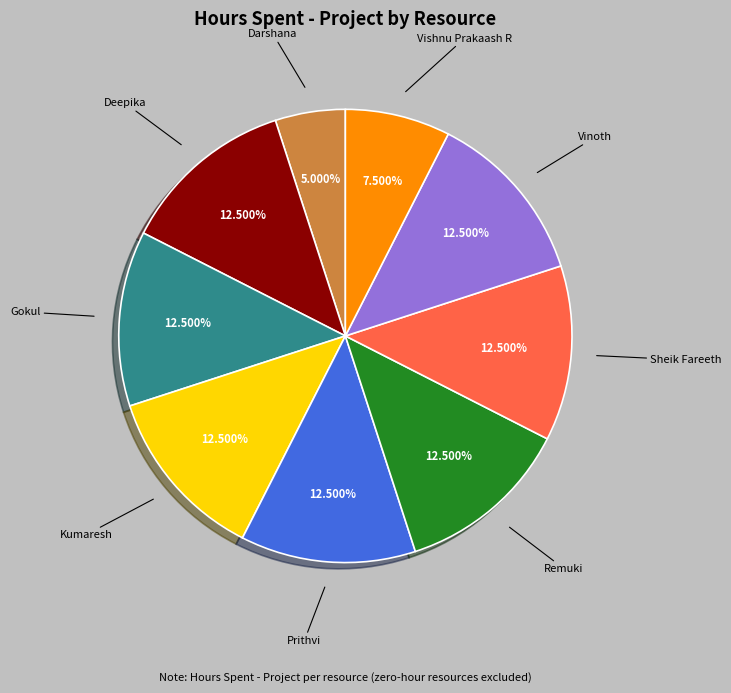

Approximately how many times larger is the value at Sheik Fareeth compared to Kumaresh?

1.0